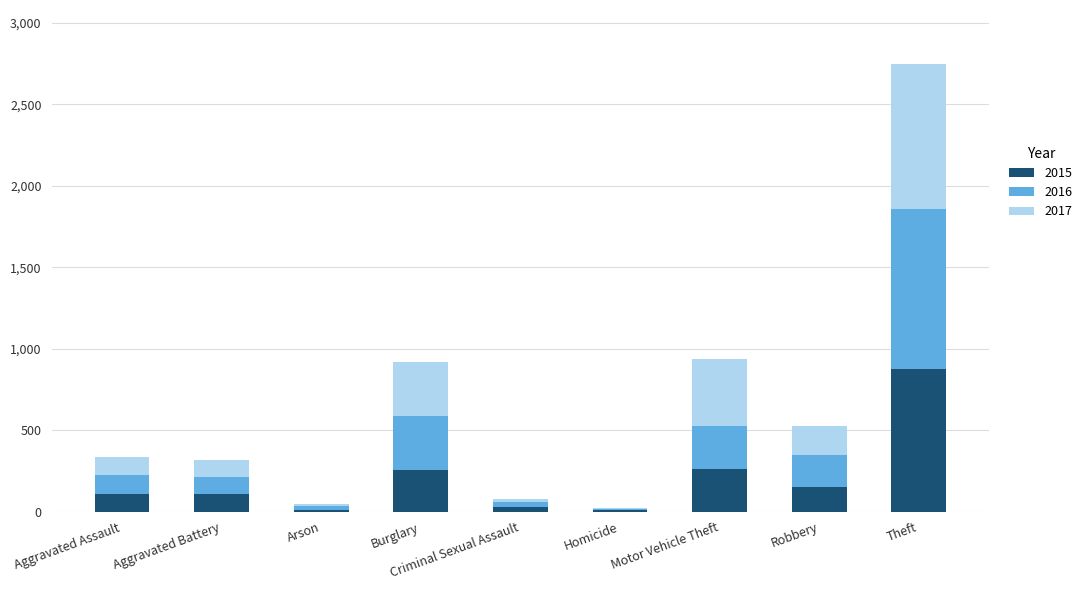

What is the total value across all series at Burglary?

916